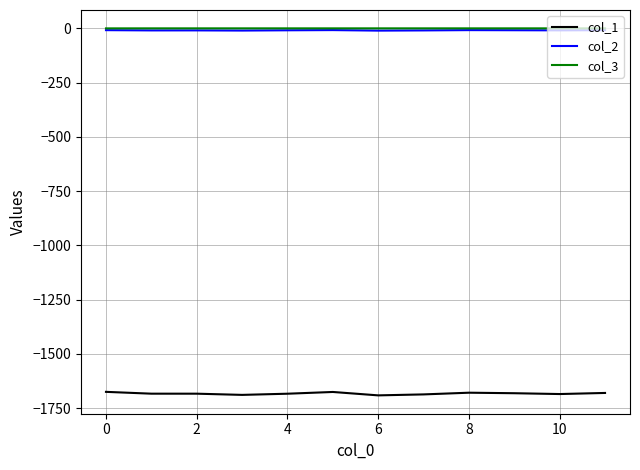

True or false: col_1 and col_3 cross at least once.

False